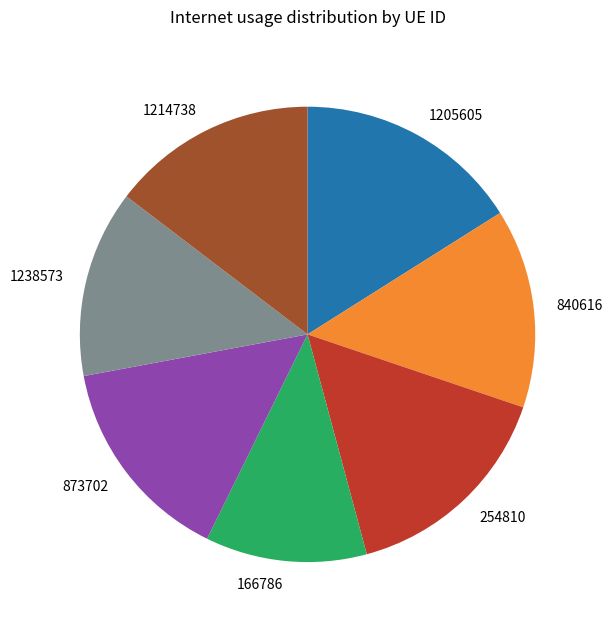

Do 166786 and 1214738 together represent more than half of the pie?

No